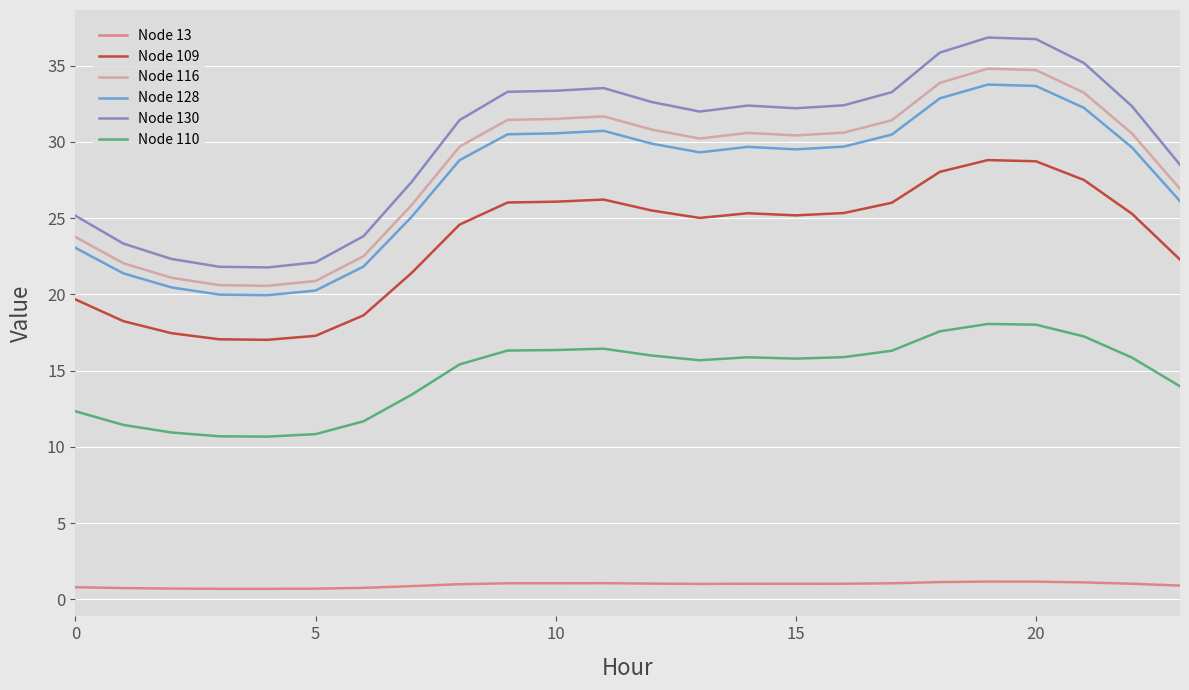

What is the average value of the Node 13 series?

0.9